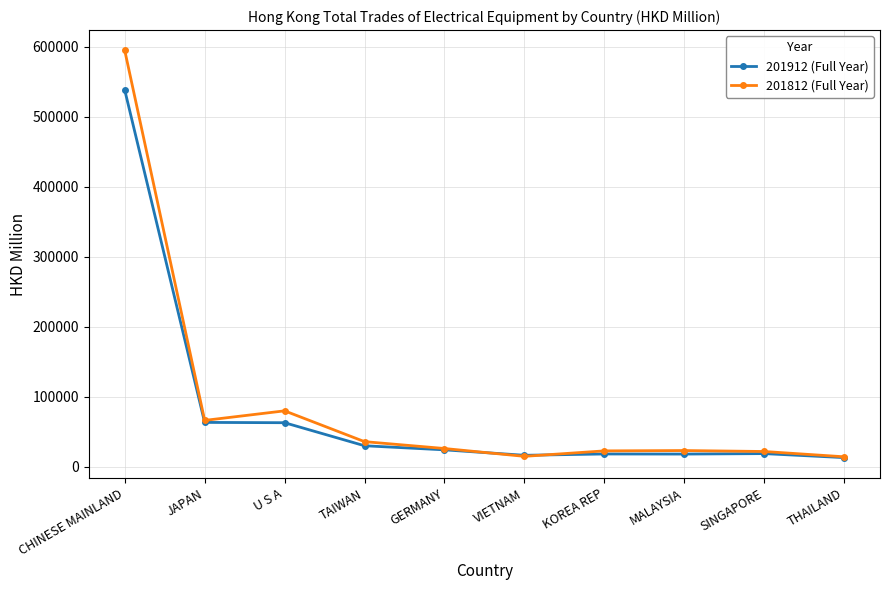

Rank the series by their maximum value, from lowest to highest.

201912 (Full Year), 201812 (Full Year)